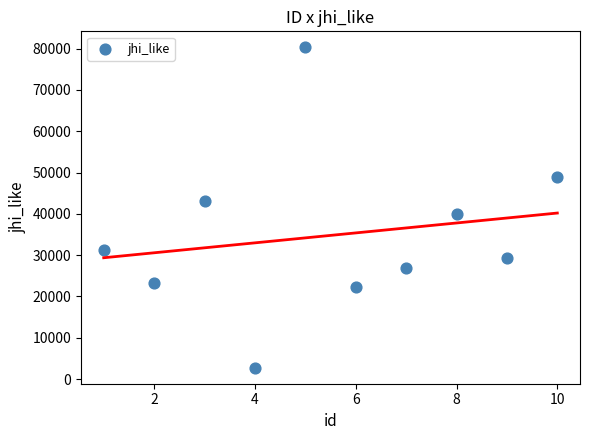

What is the range of X values (max minus min)?

9